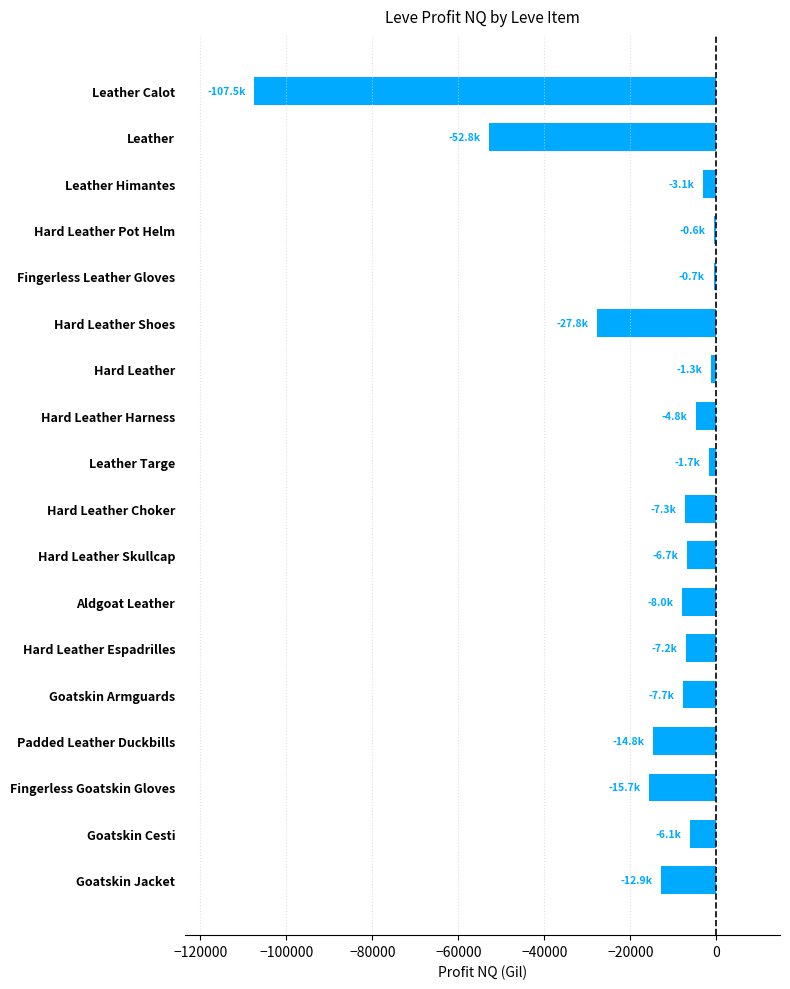

What is the difference between the maximum and second lowest values?

52197.4